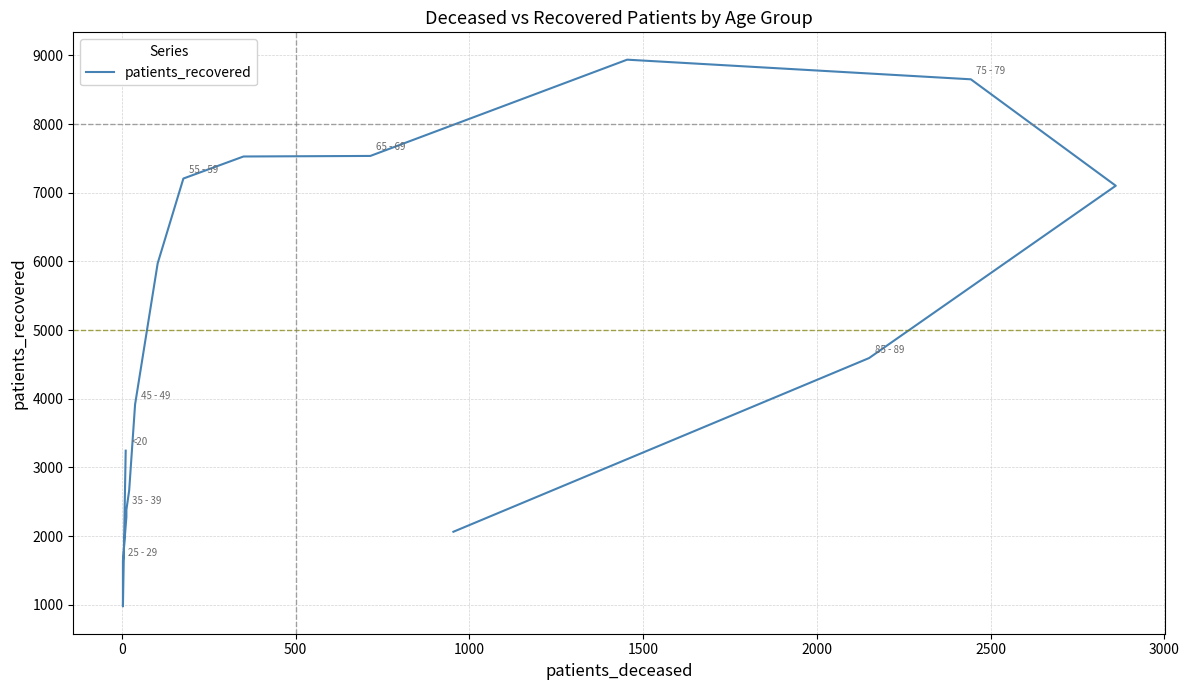

What is the greatest value displayed?

8938